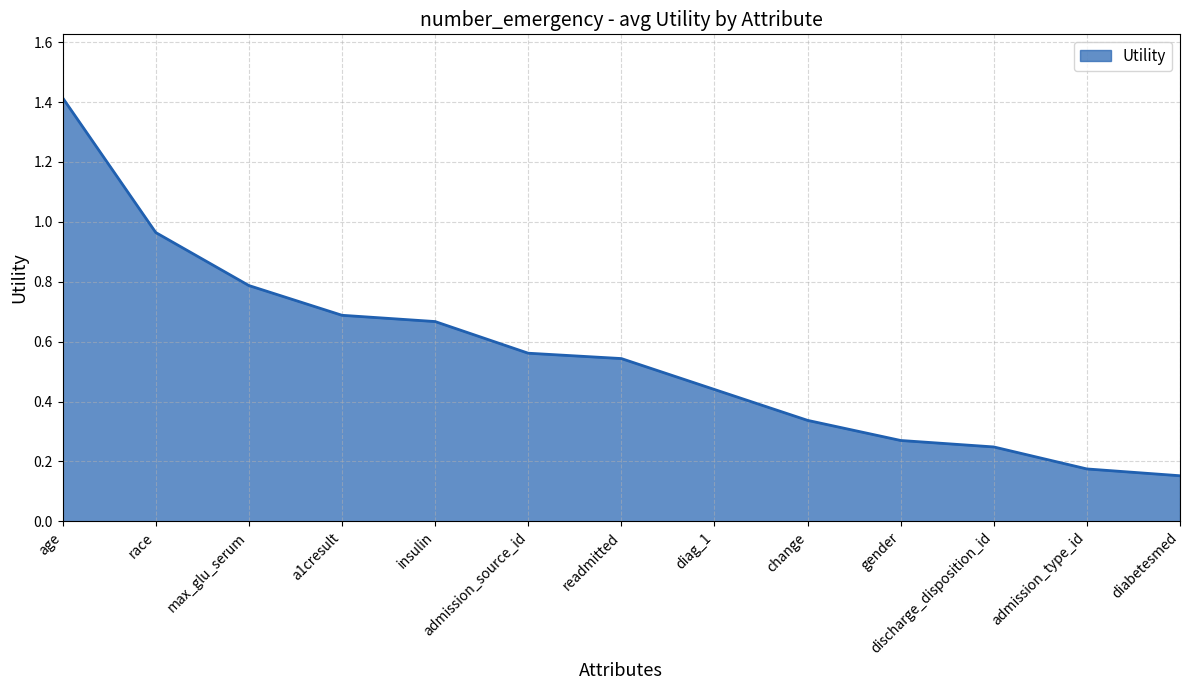

How many lines are shown in the chart?

1